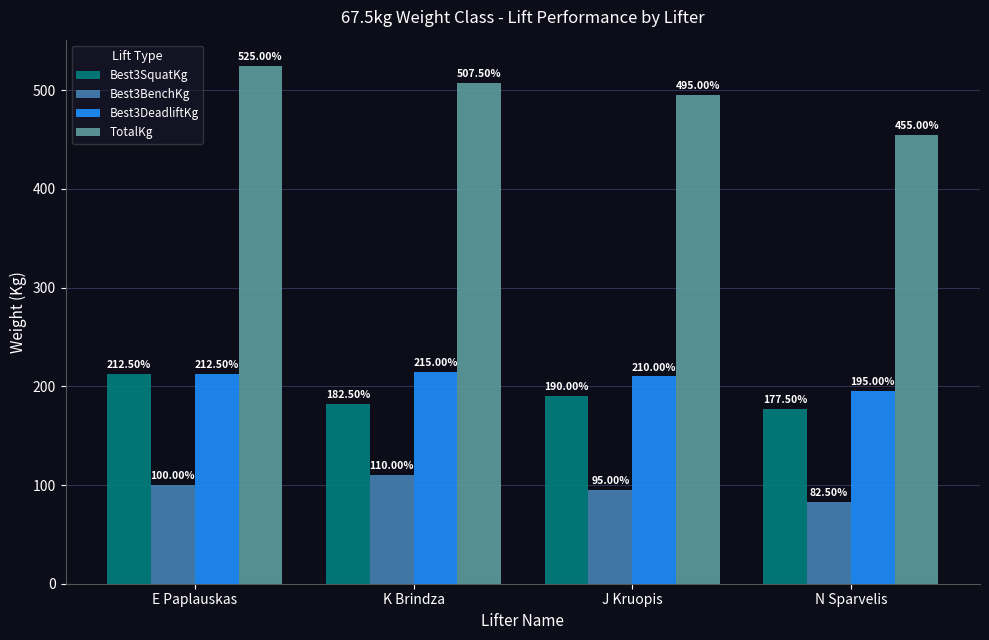

What are all the series names shown in the legend?

Best3SquatKg, Best3BenchKg, Best3DeadliftKg, TotalKg